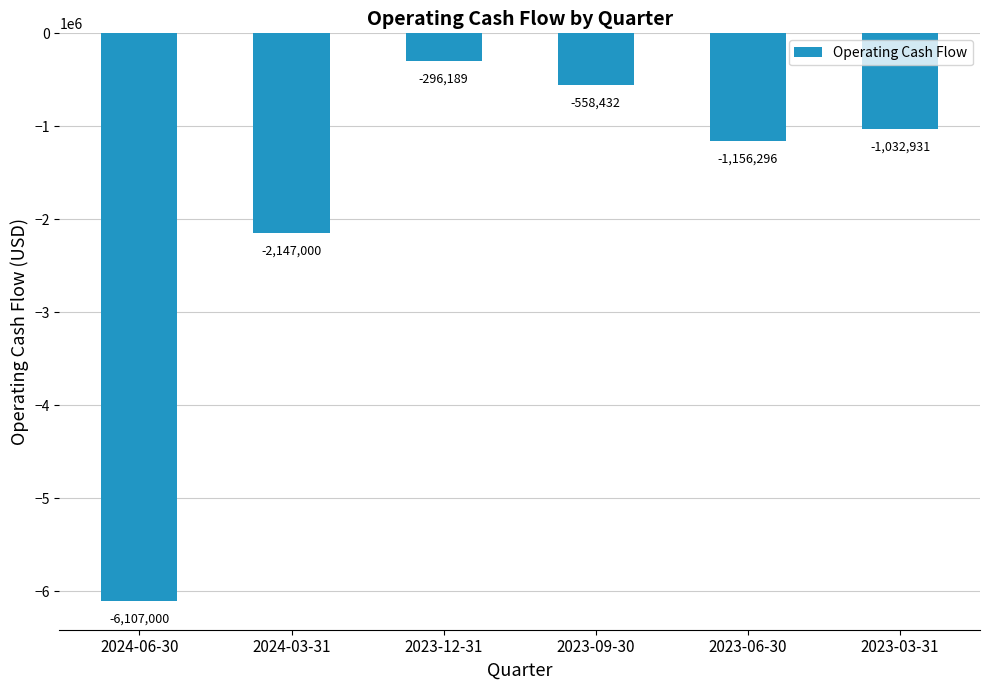

What is the maximum value shown in the chart?

-296189